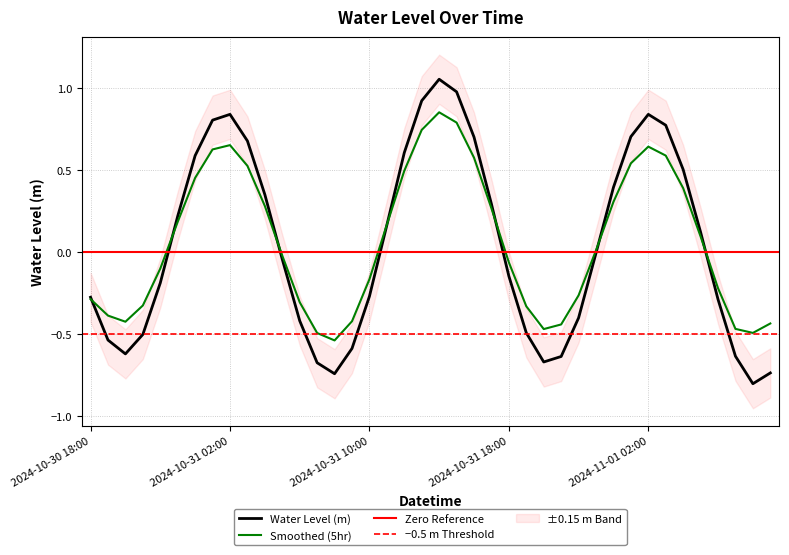

Rank the categories by value from lowest to highest.

2024-11-01 08:00, 2024-10-31 08:00, 2024-11-01 09:00, 2024-10-31 07:00, 2024-10-31 20:00, 2024-10-31 21:00, 2024-11-01 07:00, 2024-10-30 20:00, 2024-10-31 09:00, 2024-10-30 19:00, 2024-10-30 21:00, 2024-10-31 19:00, 2024-10-31 06:00, 2024-10-31 22:00, 2024-11-01 06:00, 2024-10-30 18:00, 2024-10-31 10:00, 2024-10-30 22:00, 2024-10-31 18:00, 2024-10-31 05:00, 2024-10-31 23:00, 2024-11-01 05:00, 2024-10-31 11:00, 2024-10-30 23:00, 2024-10-31 17:00, 2024-10-31 04:00, 2024-11-01 00:00, 2024-11-01 04:00, 2024-10-31 00:00, 2024-10-31 12:00, 2024-10-31 03:00, 2024-10-31 16:00, 2024-11-01 01:00, 2024-11-01 03:00, 2024-10-31 01:00, 2024-10-31 02:00, 2024-11-01 02:00, 2024-10-31 13:00, 2024-10-31 15:00, 2024-10-31 14:00